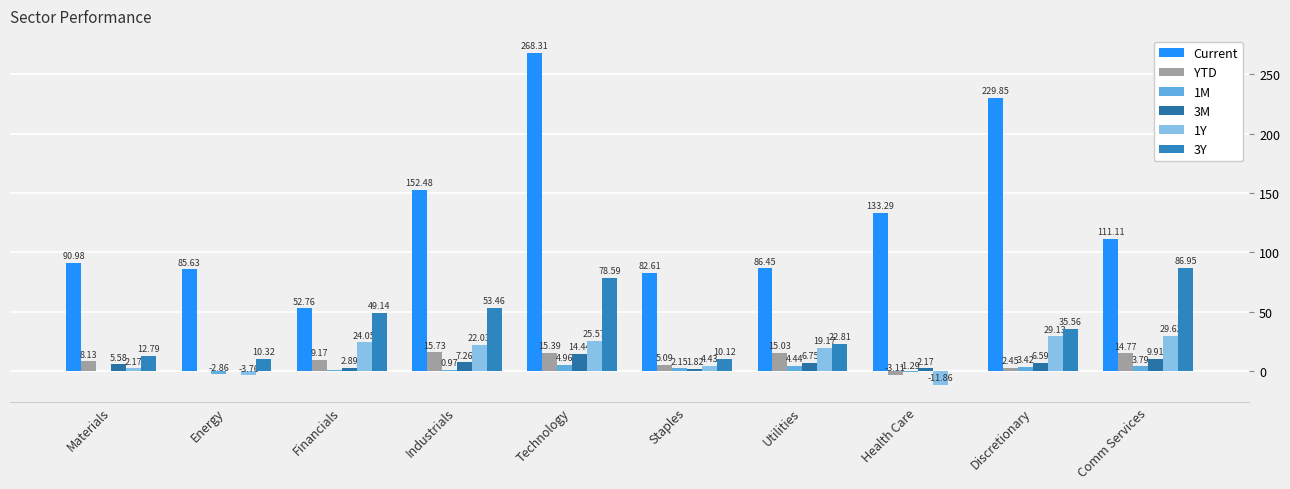

Reading right to left, list all the values displayed in this chart.

Current: 111.1	229.8	133.3	86.5	82.6	268.3	152.5	52.8	85.6	91.0
YTD: 14.8	2.5	-3.1	15.0	5.1	15.4	15.7	9.2	-0.0	8.1
1M: 3.8	3.4	-1.3	4.4	2.1	5.0	1.0	0.4	-2.9	-0.0
3M: 9.9	6.6	2.2	6.7	1.8	14.4	7.3	2.9	0.0	5.6
1Y: 29.6	29.1	-11.9	19.2	4.4	25.6	22.0	24.1	-3.8	2.2
3Y: 86.9	35.6	0.2	22.8	10.1	78.6	53.5	49.1	10.3	12.8